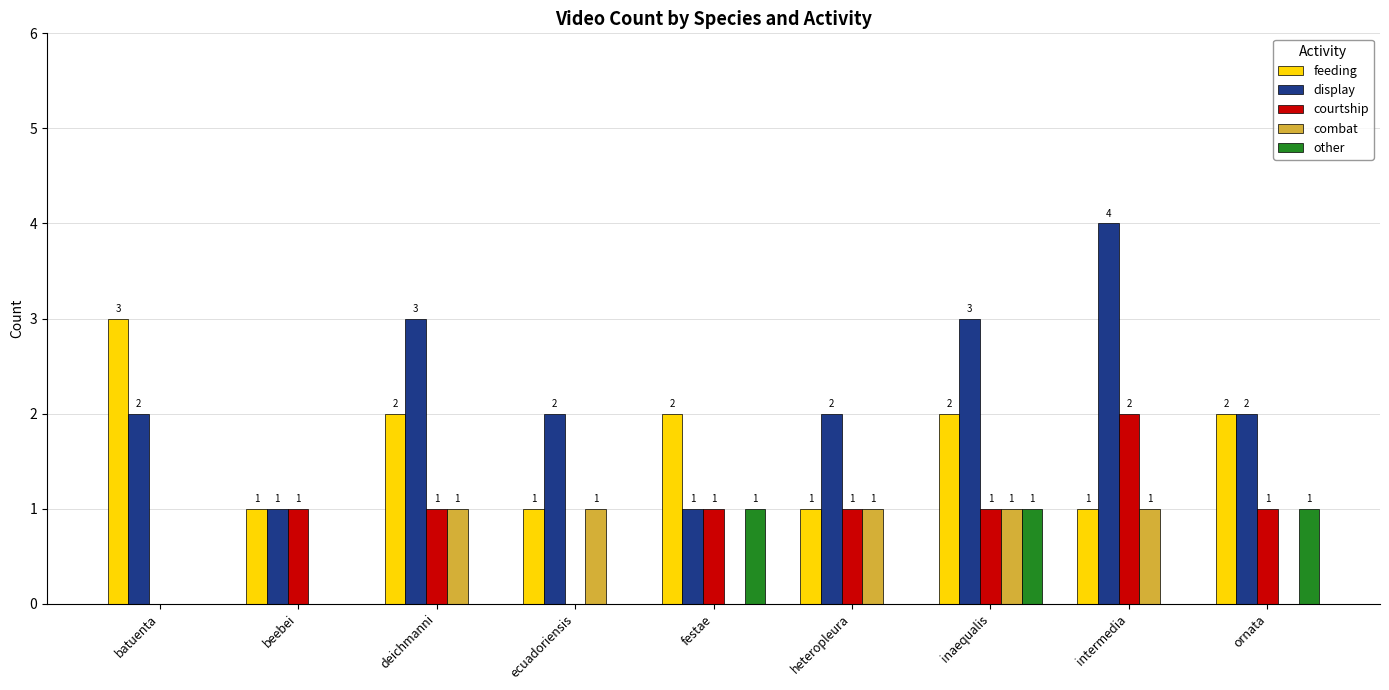

The value of combat at heteropleura is 0. True or false?

False